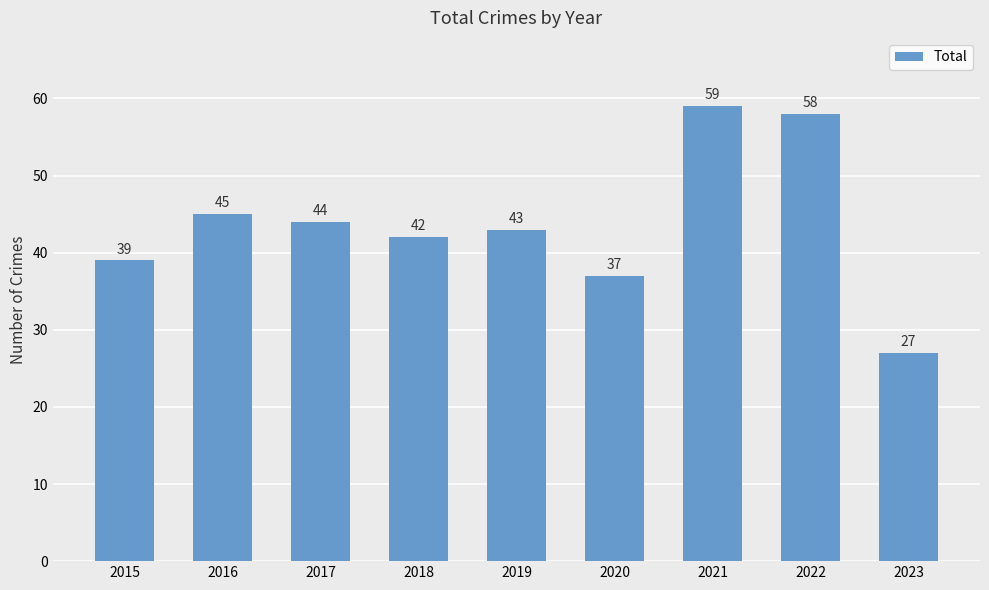

Reading right to left, what are all the values shown in this chart?

2023=27	2022=58	2021=59	2020=37	2019=43	2018=42	2017=44	2016=45	2015=39